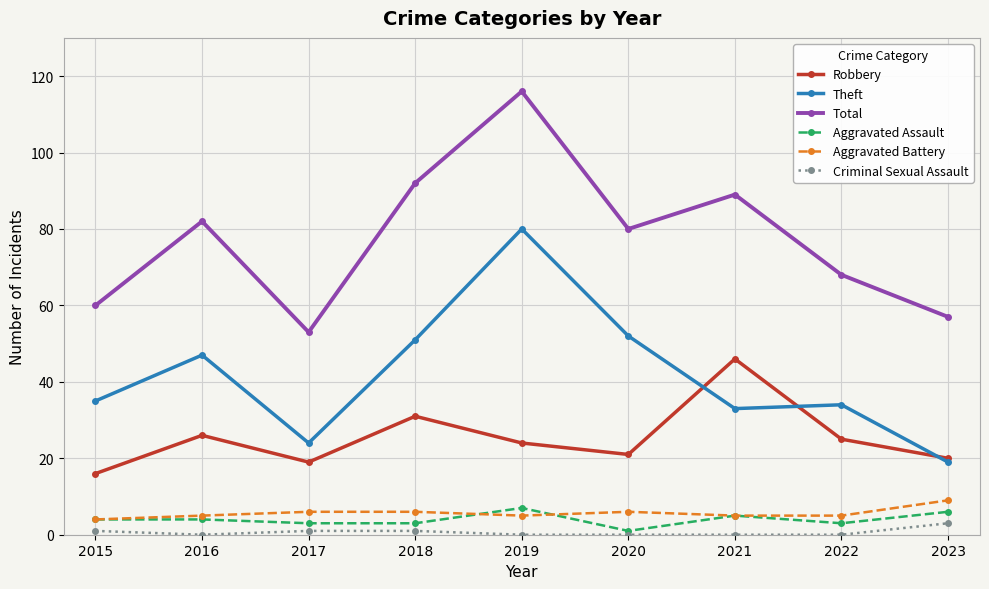

Where is the first local maximum for Theft?

2016